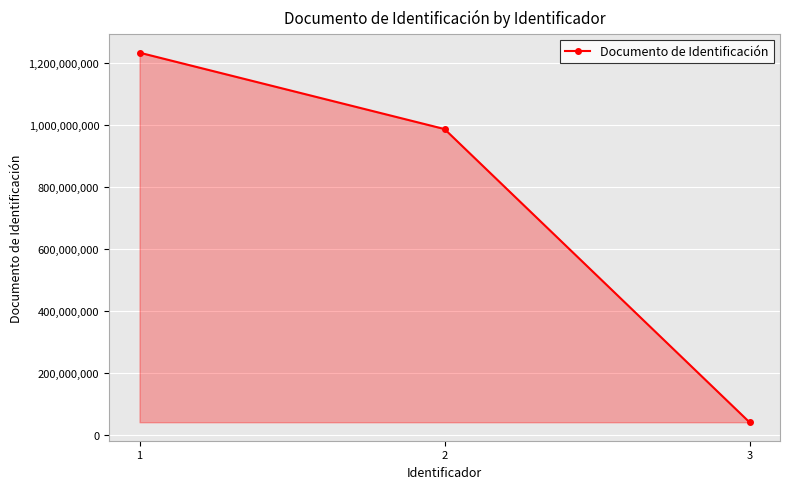

What is the minimum value shown in the chart?

39789321